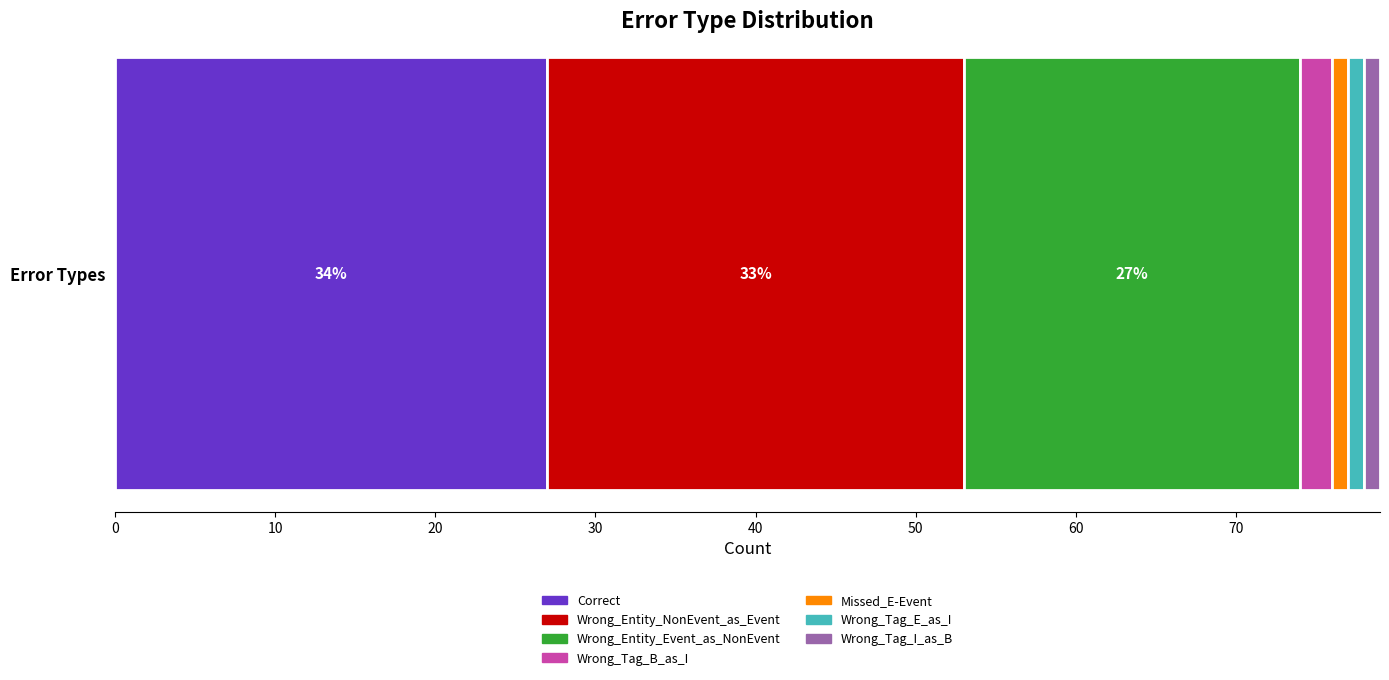

What is the highest value of the Correct series?

27